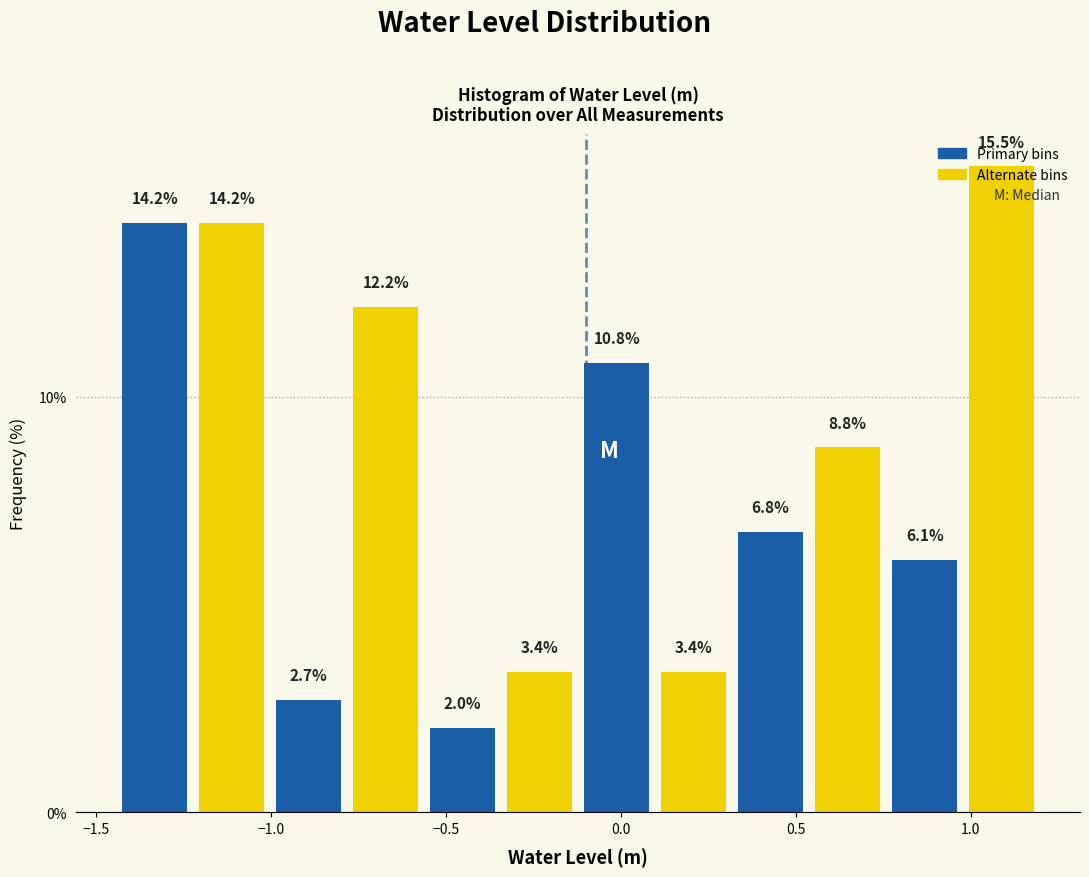

What is the height of the bar covering 0.30 to 0.55 on the x-axis? The bar edges are not printed on the chart, so give them approximately, as read against the axis.

6.8